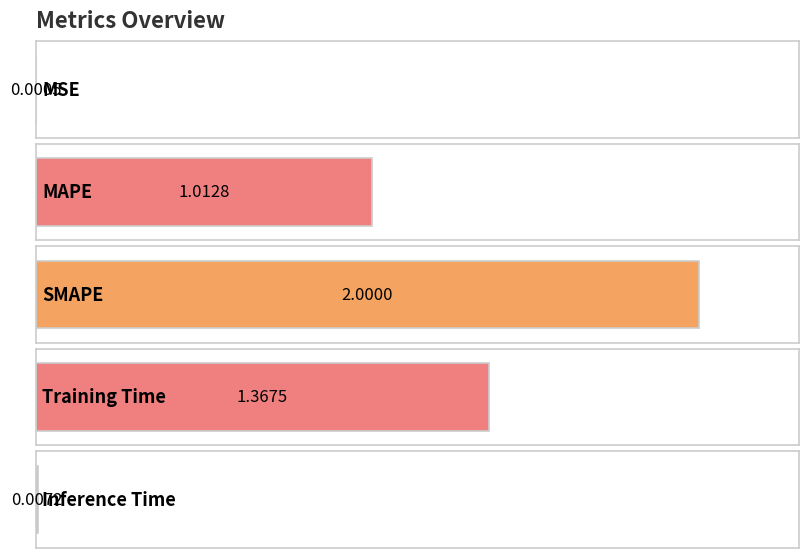

What value does the data have at Training Time?

1.4